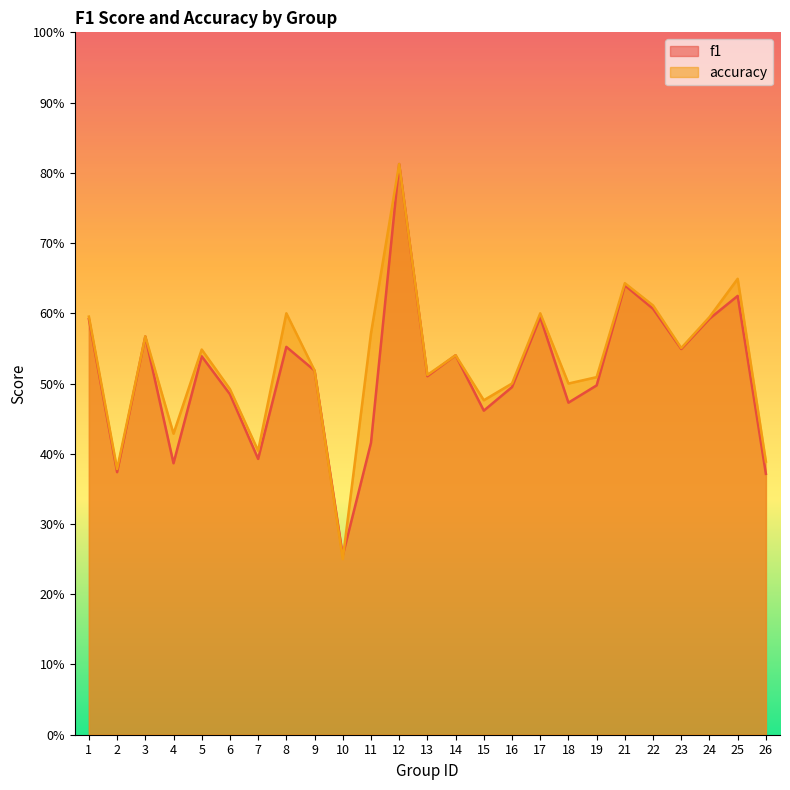

At which category does accuracy reach its first local valley?

2